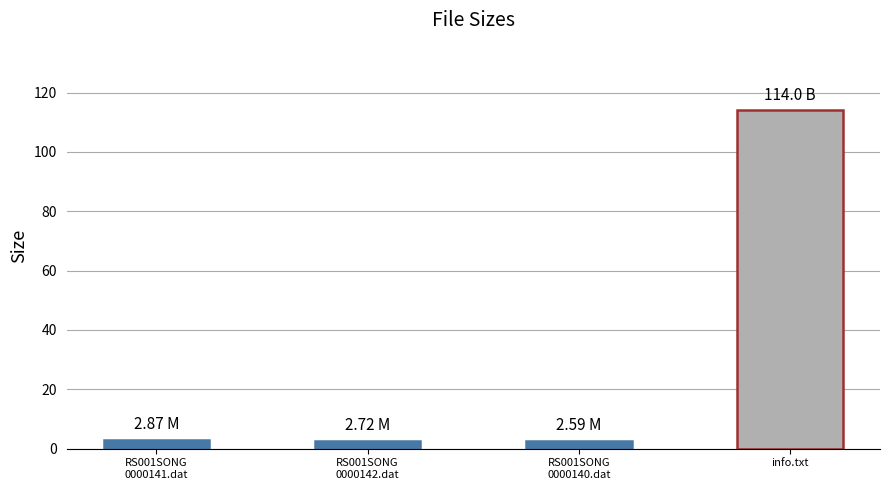

What is the sum of all values?

122.2